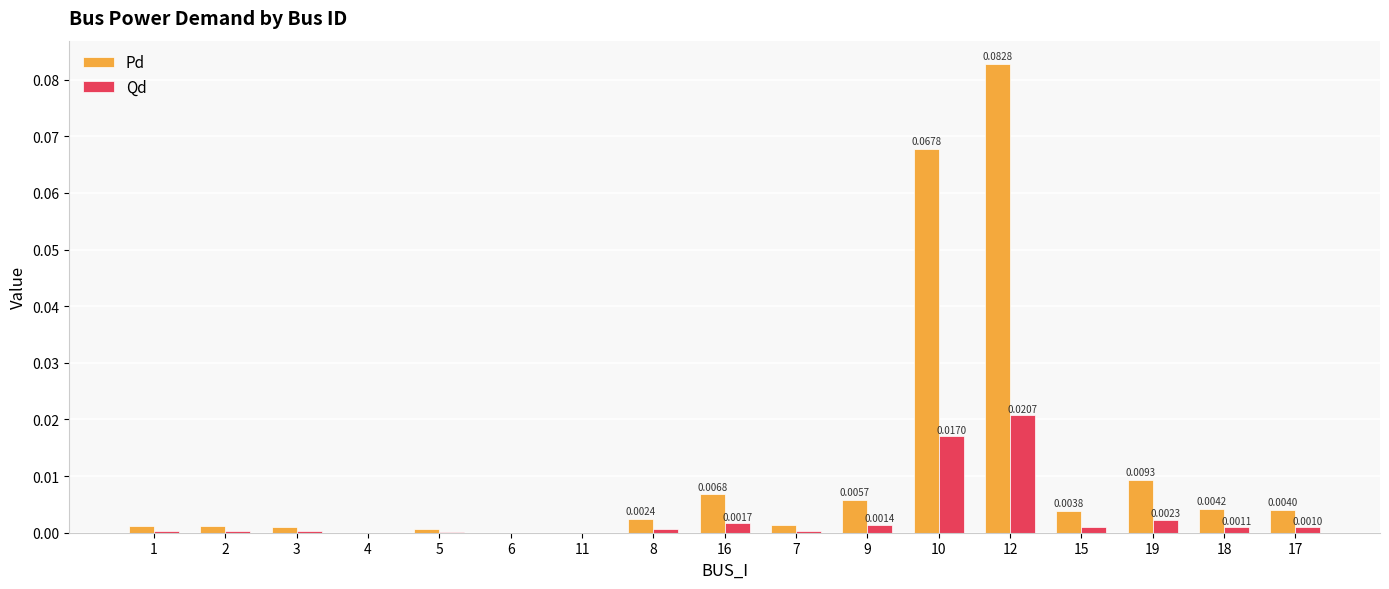

At which category is the sum across all series the highest?

12